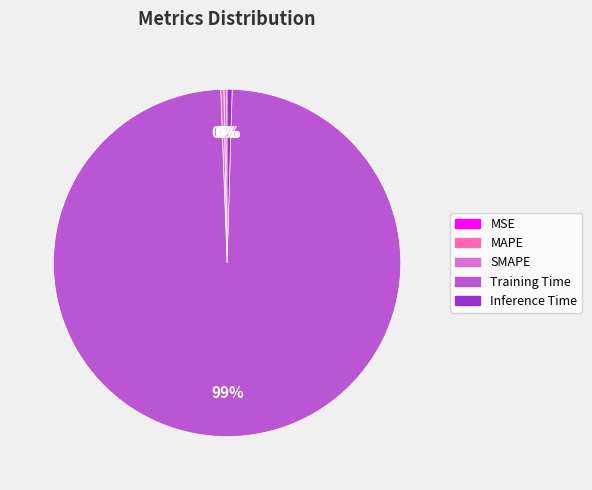

Which category has the biggest portion of the pie?

Training Time